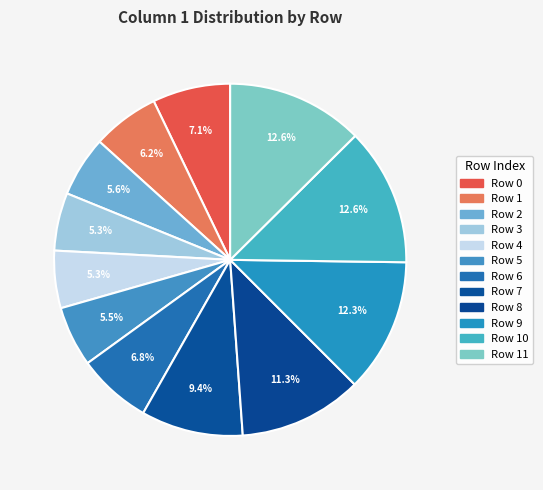

Count the number of slices in the pie.

12